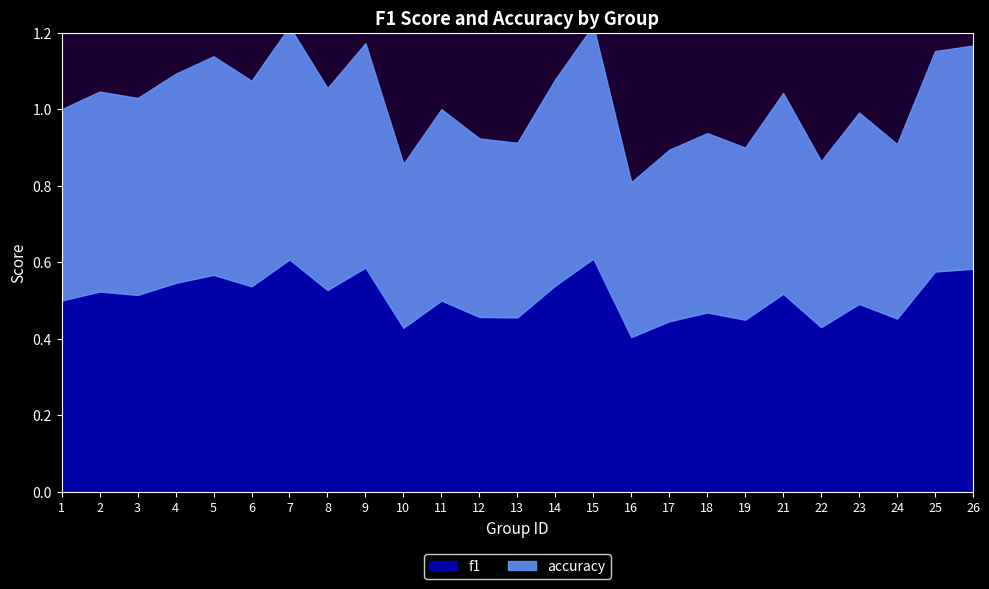

Where is the first local maximum for accuracy?

2